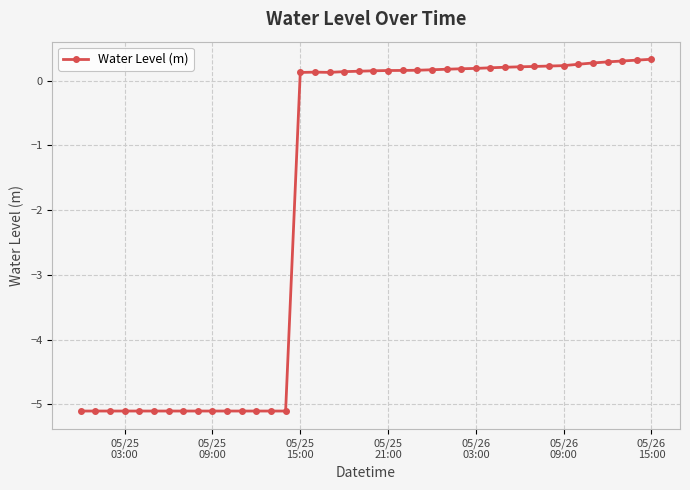

What is the smallest value displayed?

-5.1